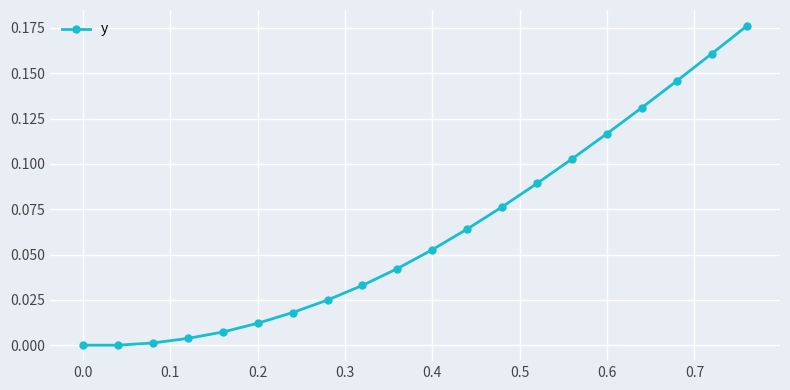

What is the sum of all values?

1.3